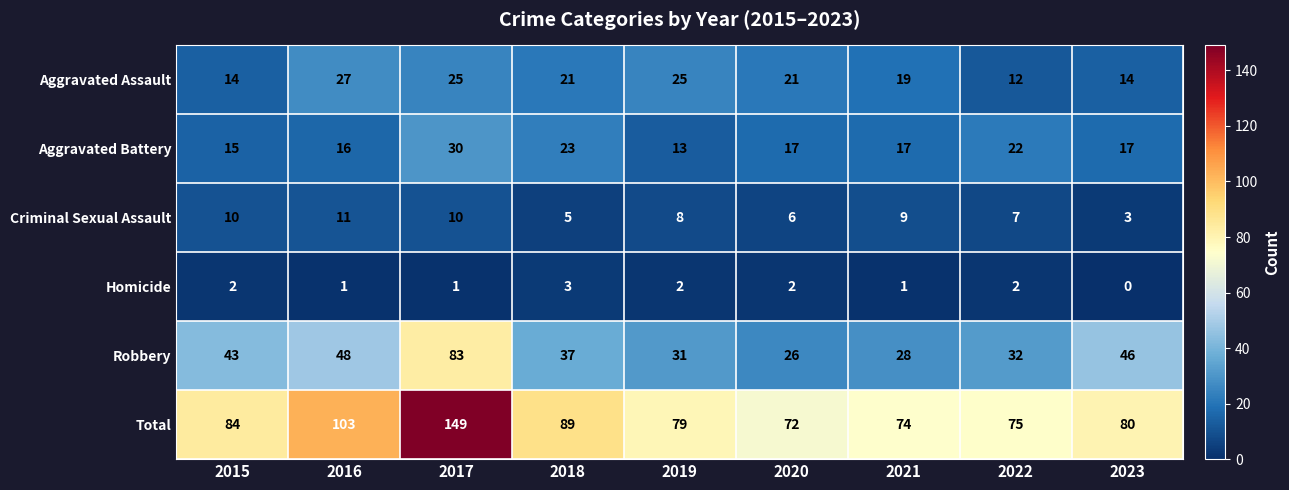

Where does the Aggravated Battery series first go above 17?

2017